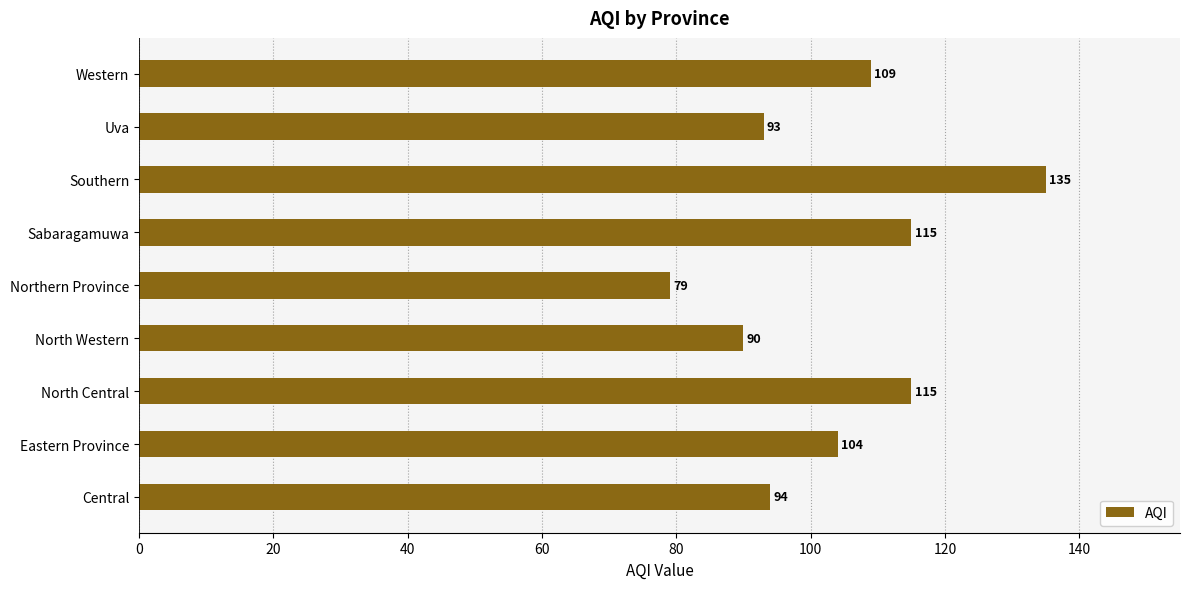

True or false: the data shows 49 at Uva.

False